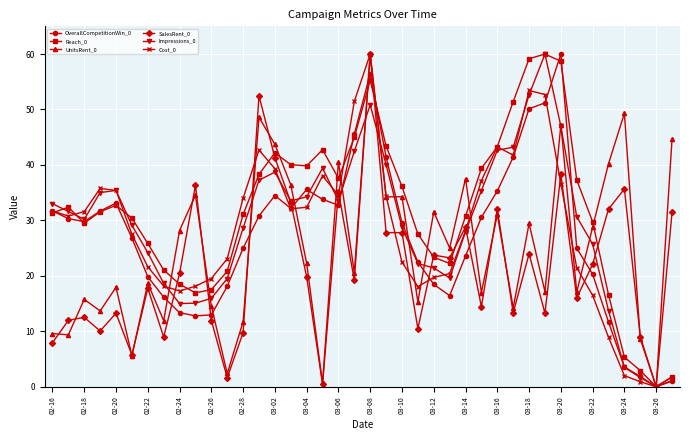

What is the value of the Reach_0 point at the 13th from the left?

31.1